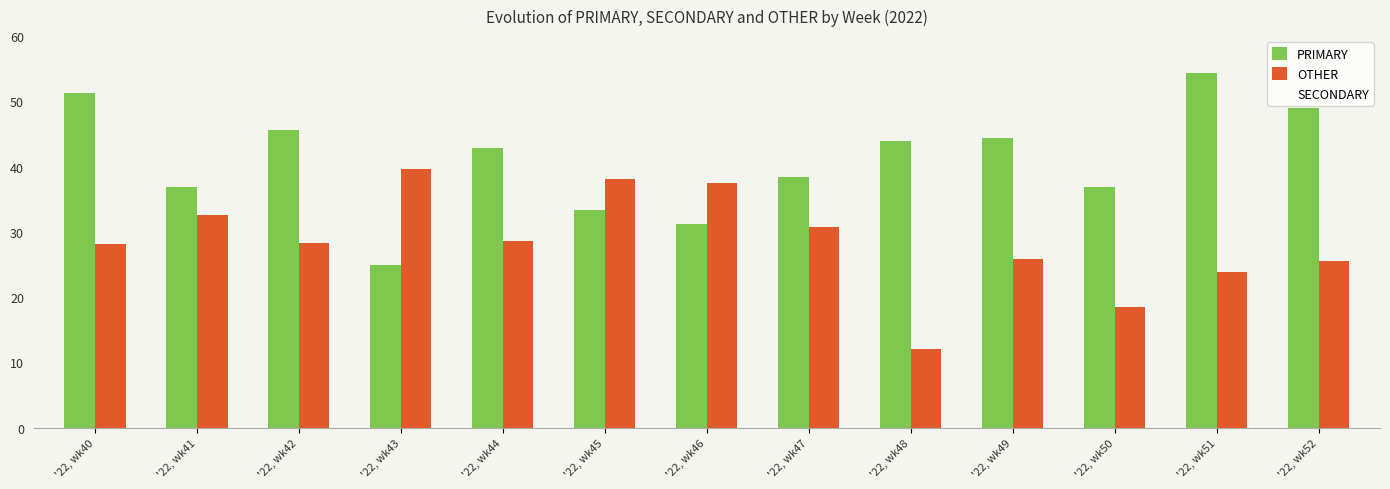

Between '22, wk48 and '22, wk52, which series saw the biggest shift?

OTHER